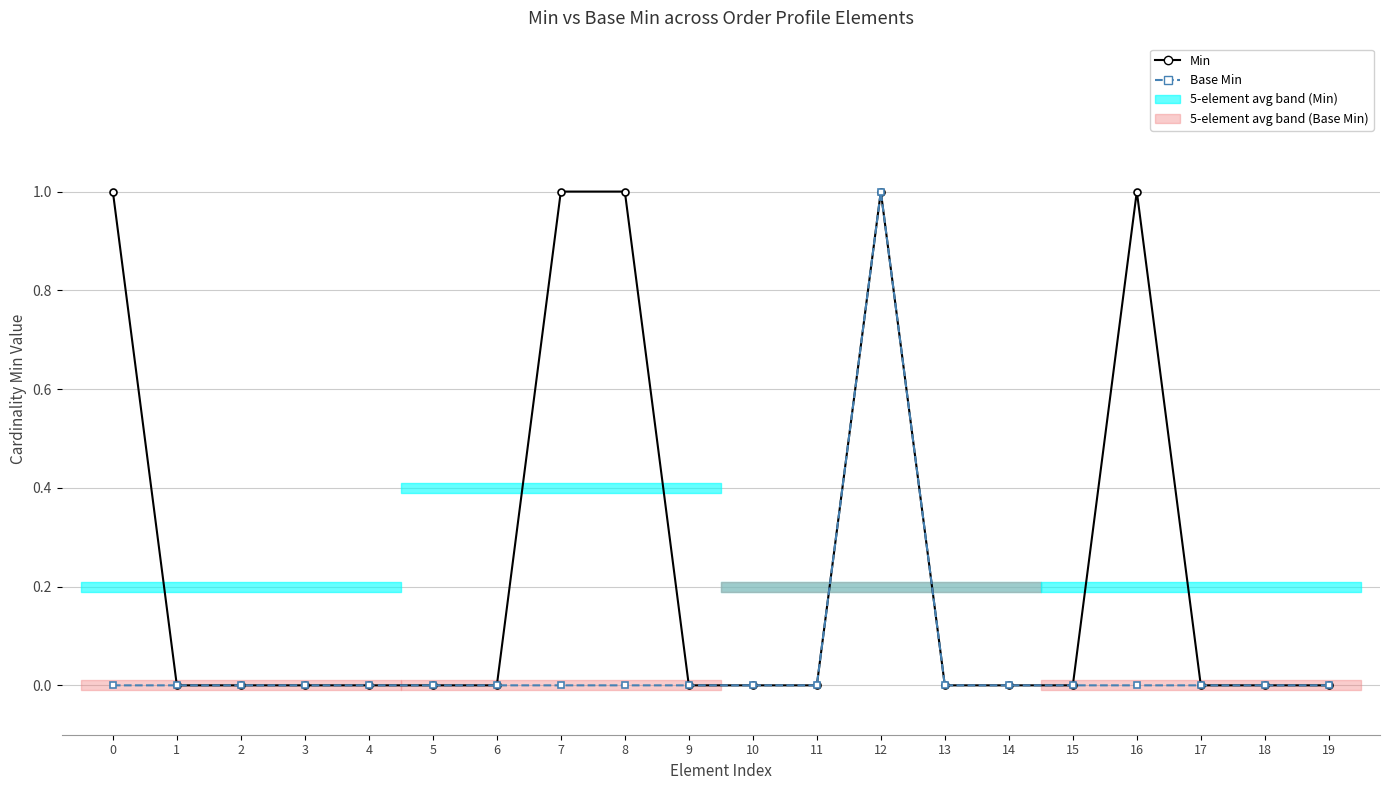

How many values in Min are above zero?

5